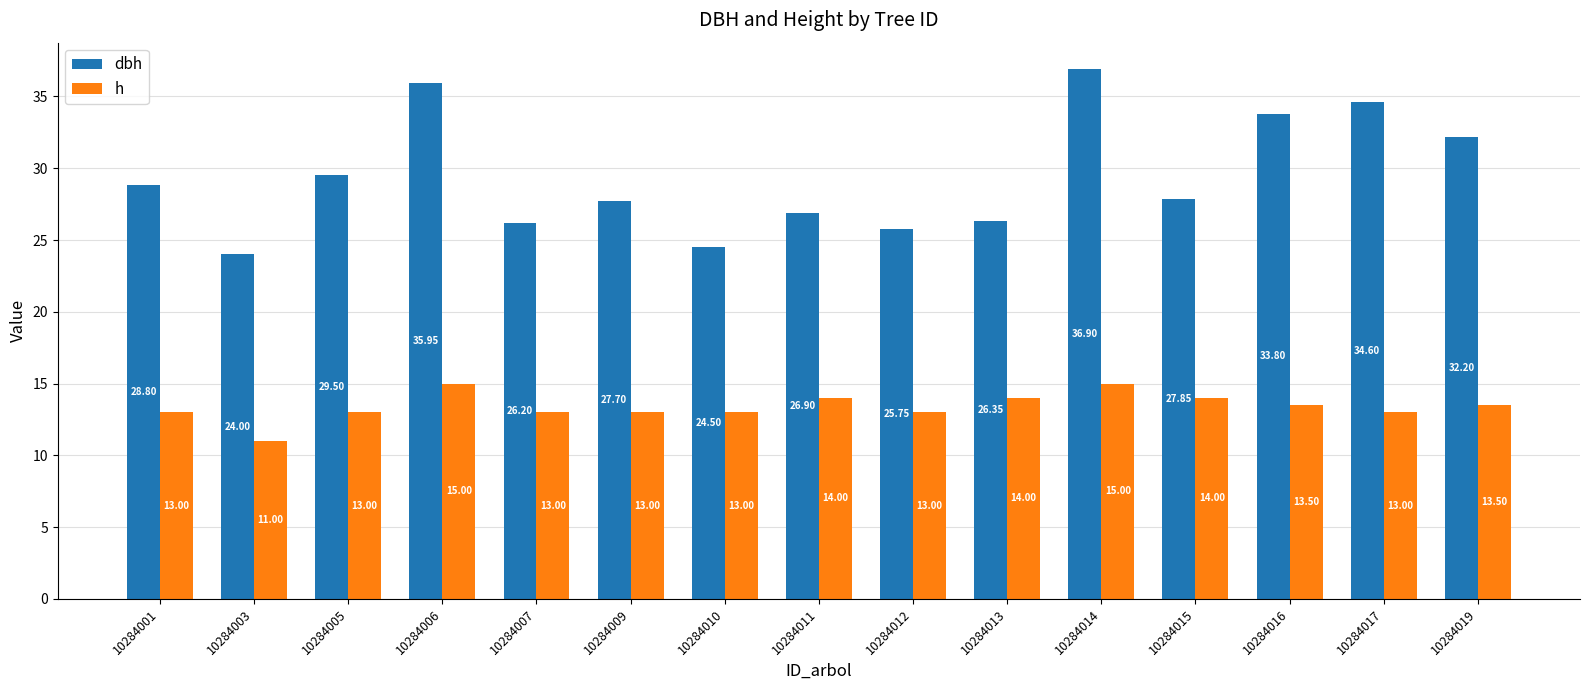

What is the total value across all series at 10284011?

40.9